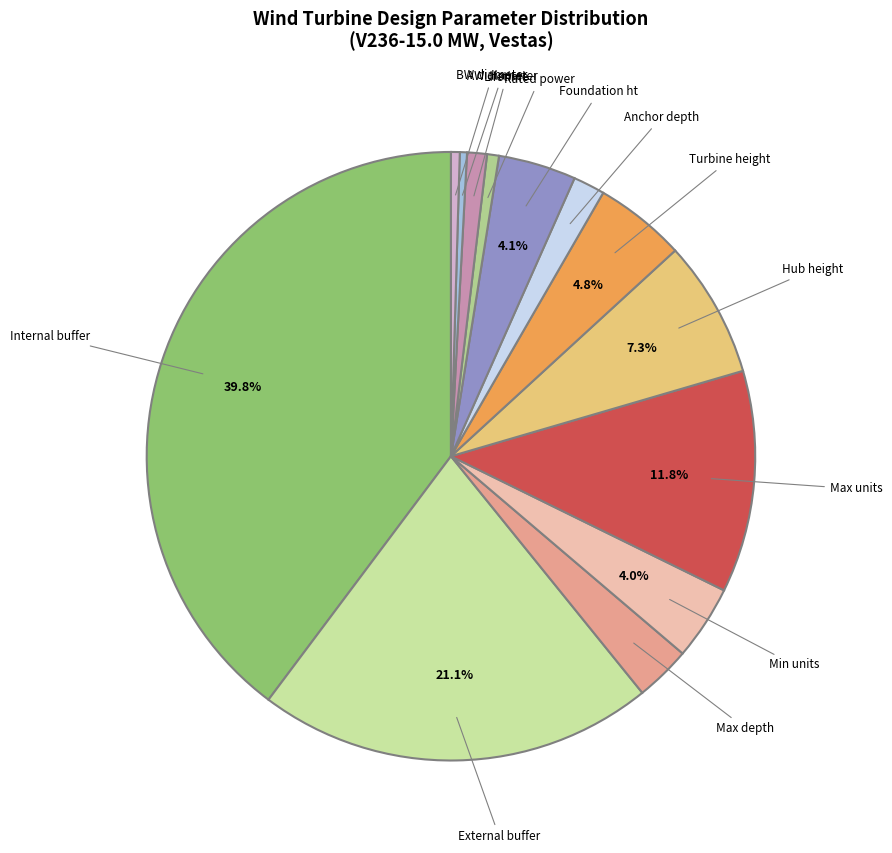

Does AW diameter account for over 50% of the chart?

No